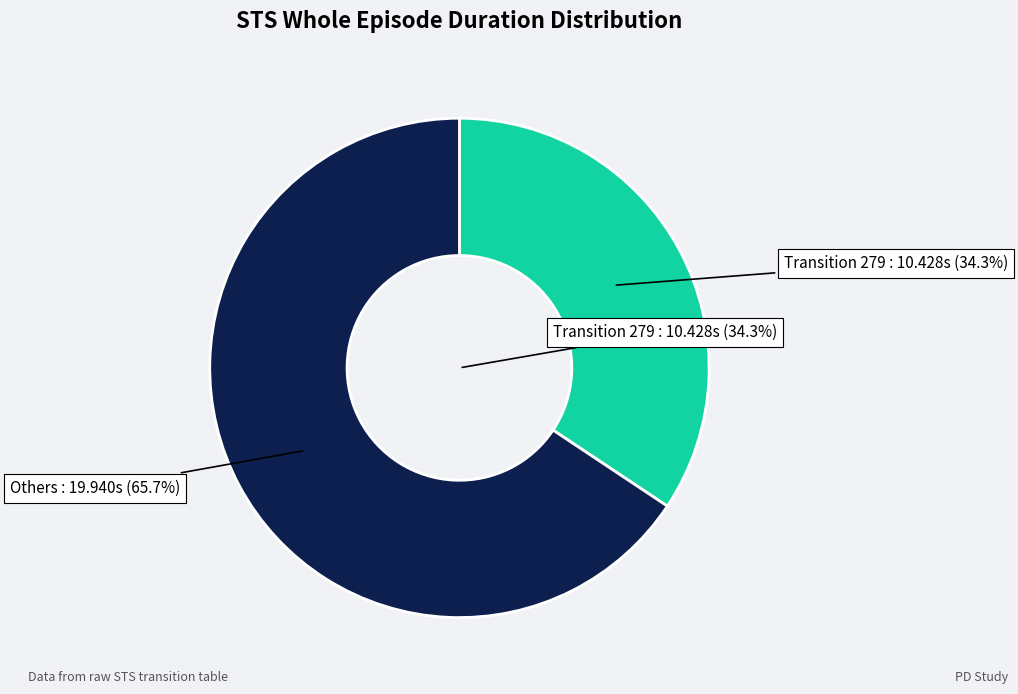

Does any single category account for the majority?

No